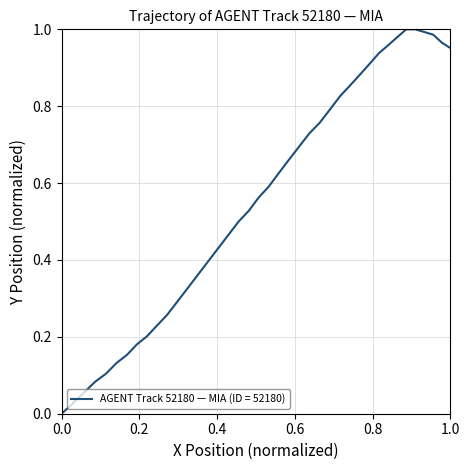

What is the label of the 39th point from the right?

0.2